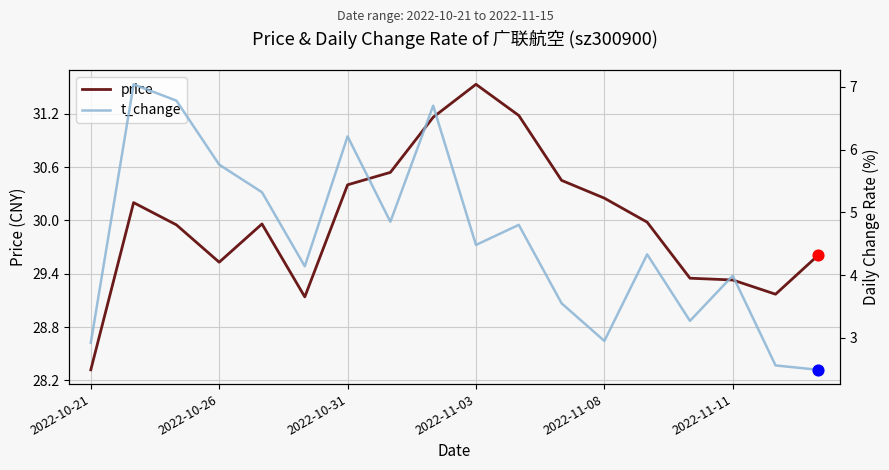

Is it true that price equals 31.5 at 2022-11-03?

True